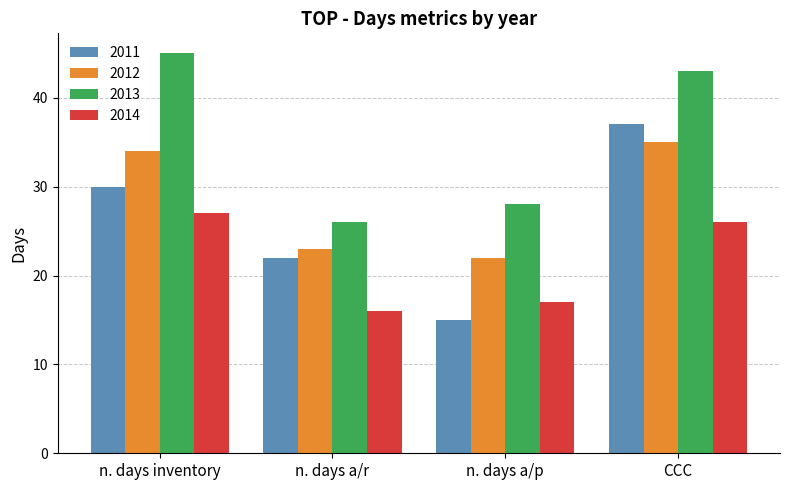

What is the sum of all 2011 values?

104